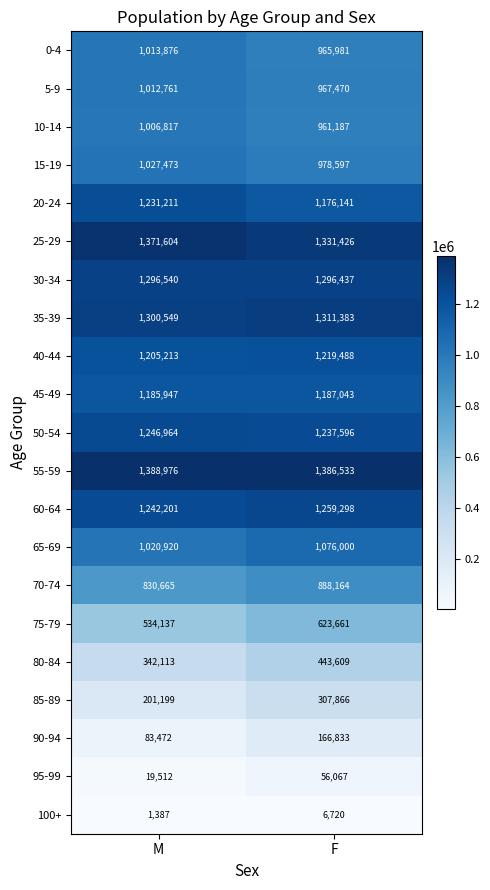

Which series has the widest spread of values?

85-89